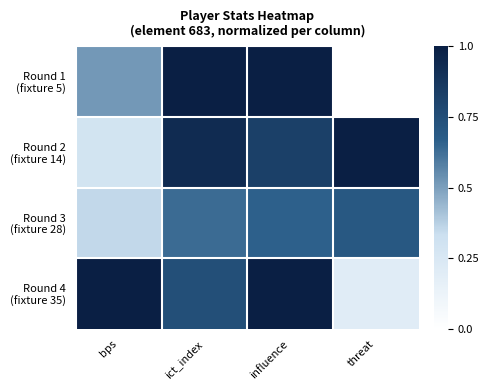

At which category is the sum across all series the highest?

influence